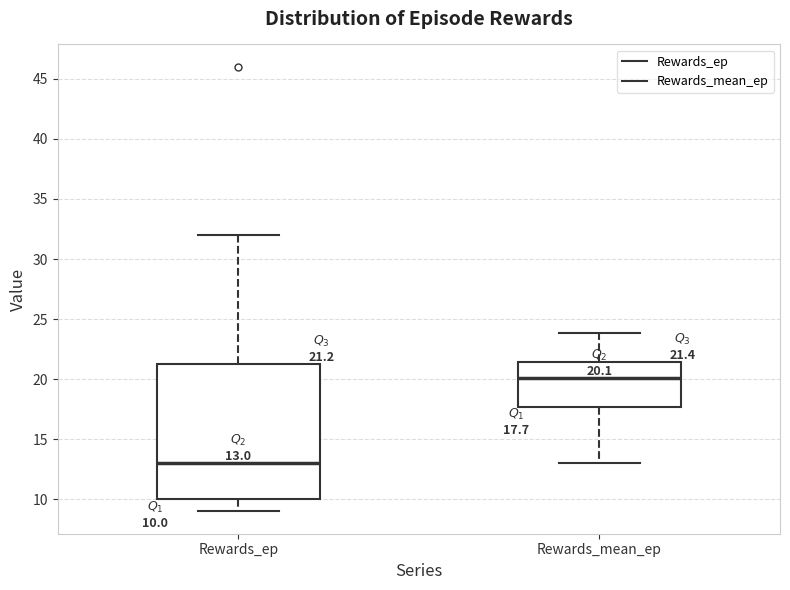

Which box is the tallest, from its lower edge to its upper edge?

Rewards_ep